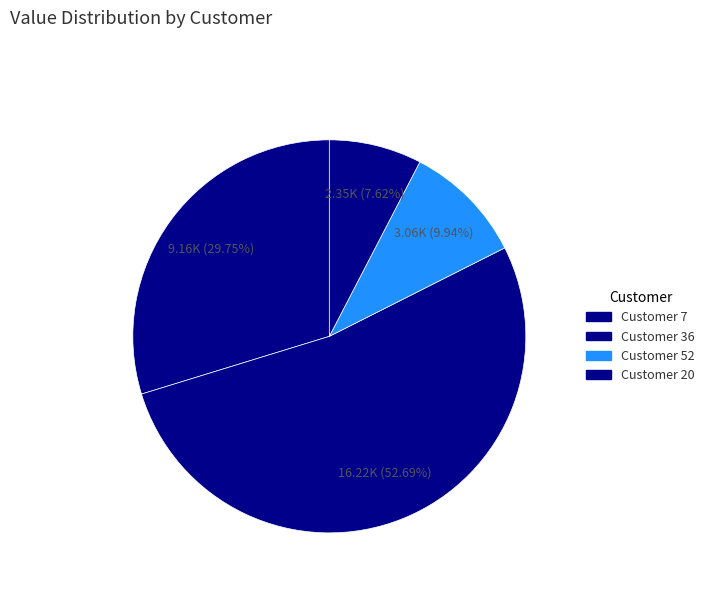

Count the number of slices in the pie.

4